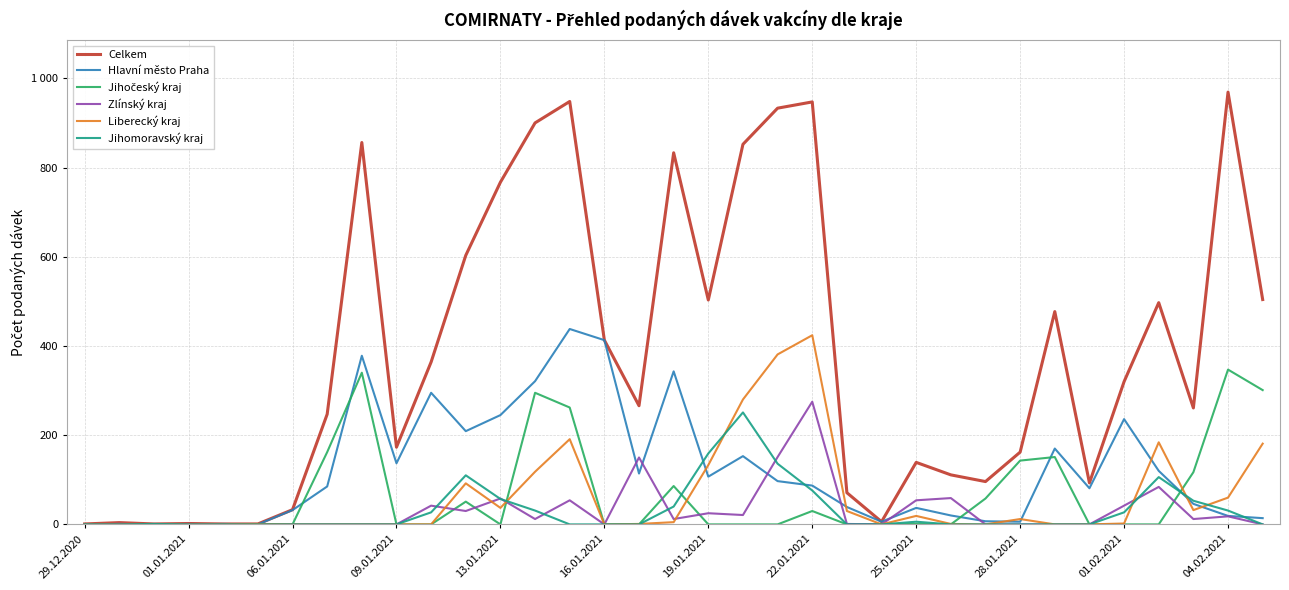

Does the chart display data point markers on the line(s)?

No